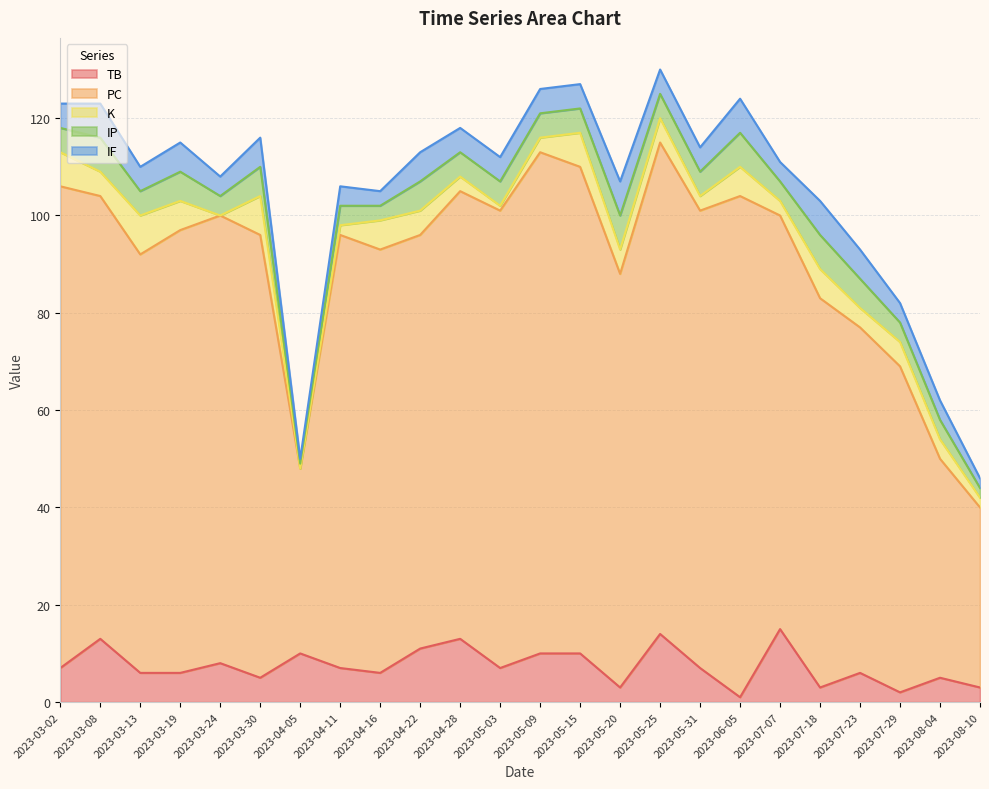

Where is IP nearest to the value 4?

2023-03-24